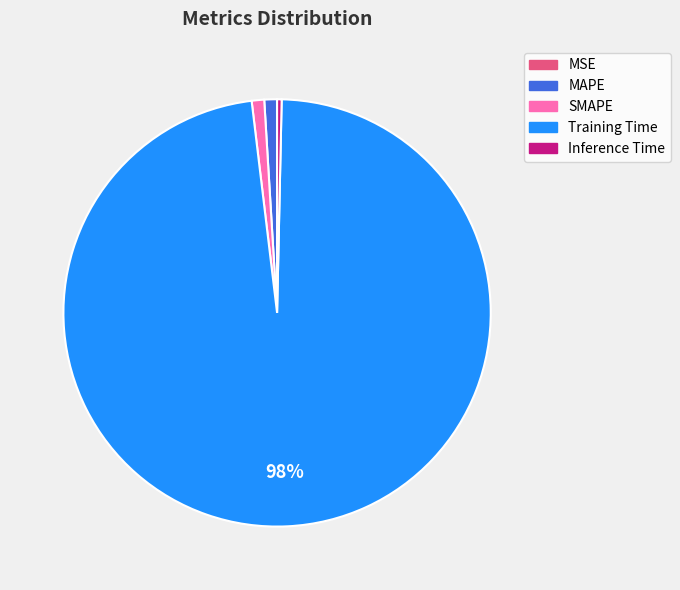

Is there a majority slice in this chart?

Yes